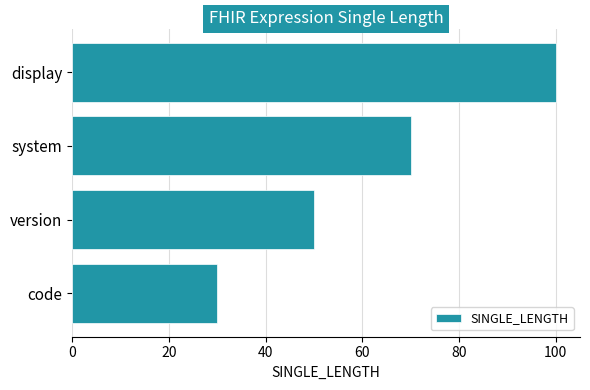

The chart shows a value of 50 at version. True or false?

True